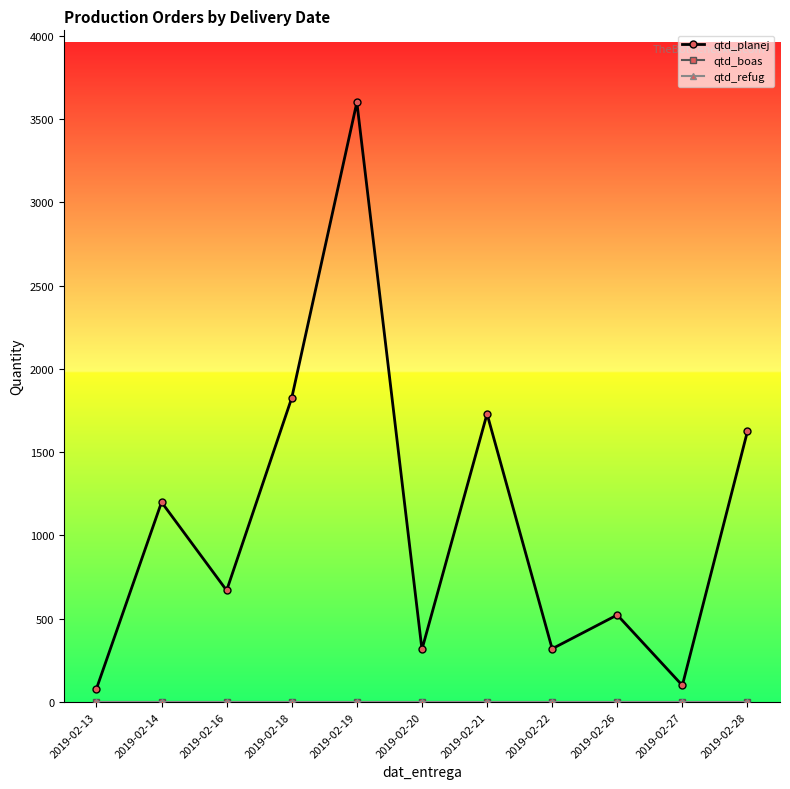

True or false: qtd_boas has more than 1 interior local peaks.

False